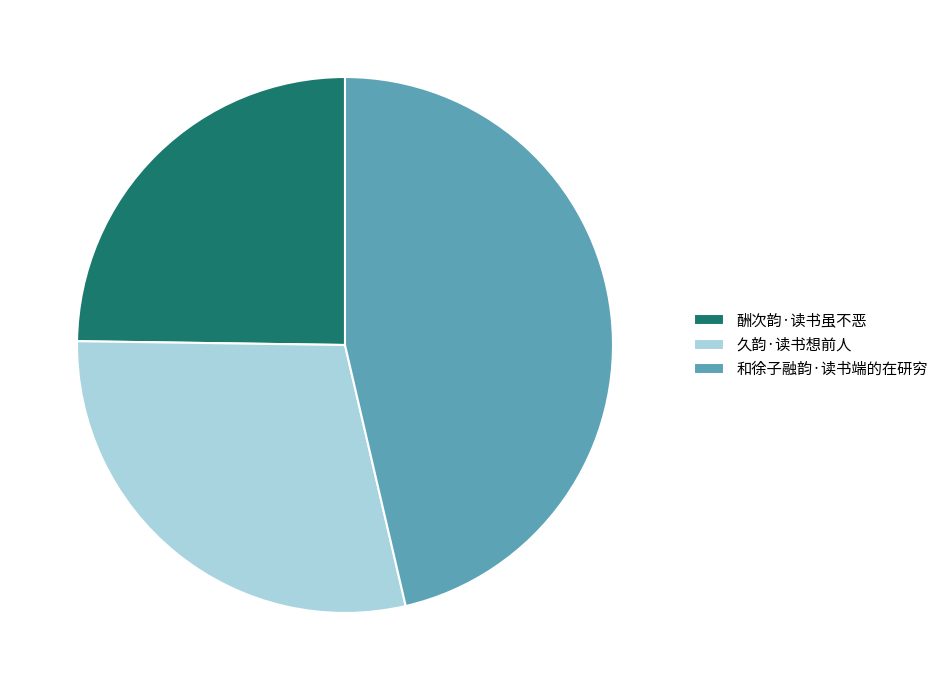

Approximately how many times larger is the value at 和徐子融韵·读书端的在研穷 compared to 酬次韵·读书虽不恶?

1.9